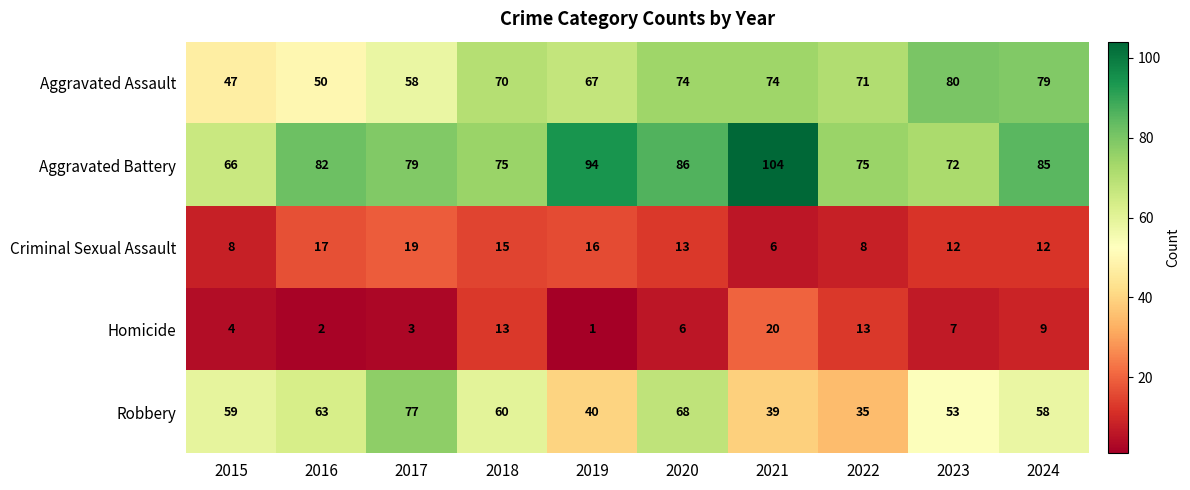

Is it true that Homicide equals 1 at 2016?

False